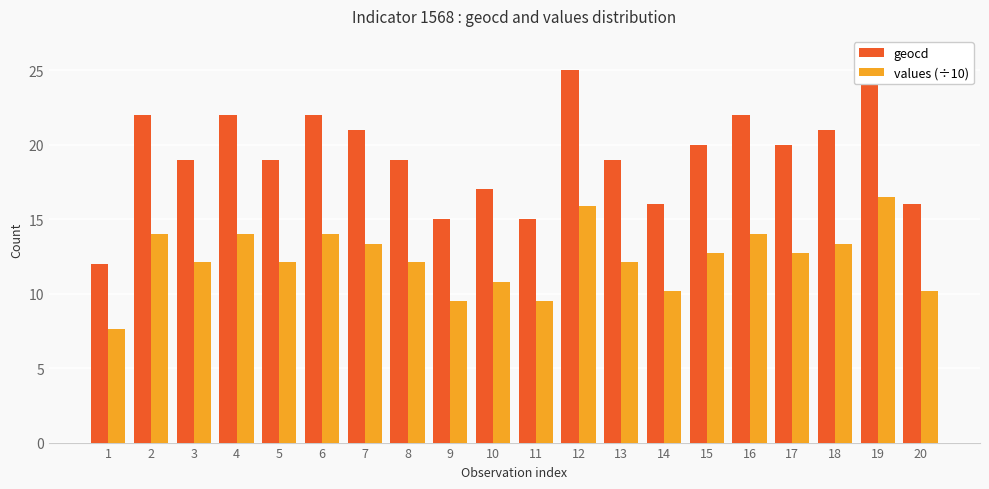

What is the value of the geocd bar at the 19th from the left?

26.0